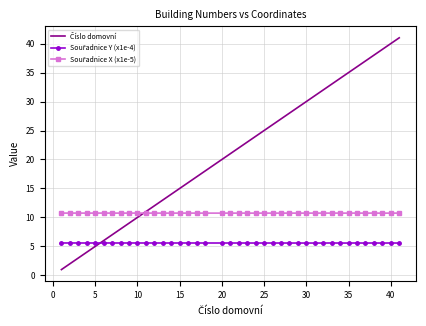

What is the smallest value displayed?

1.0